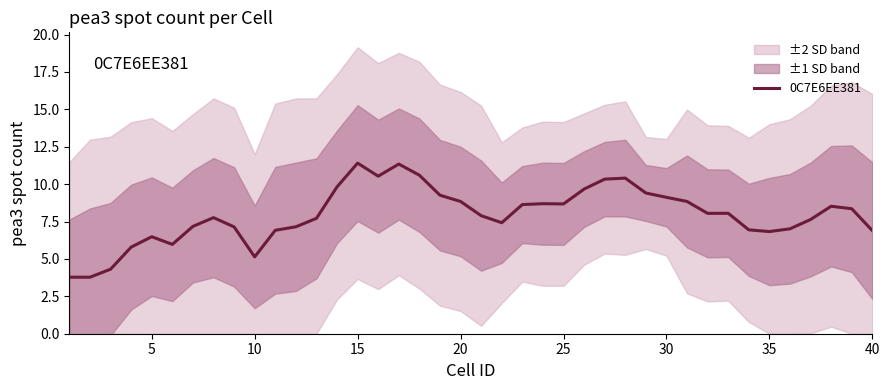

True or false: the data has more than 1 interior local peaks.

True